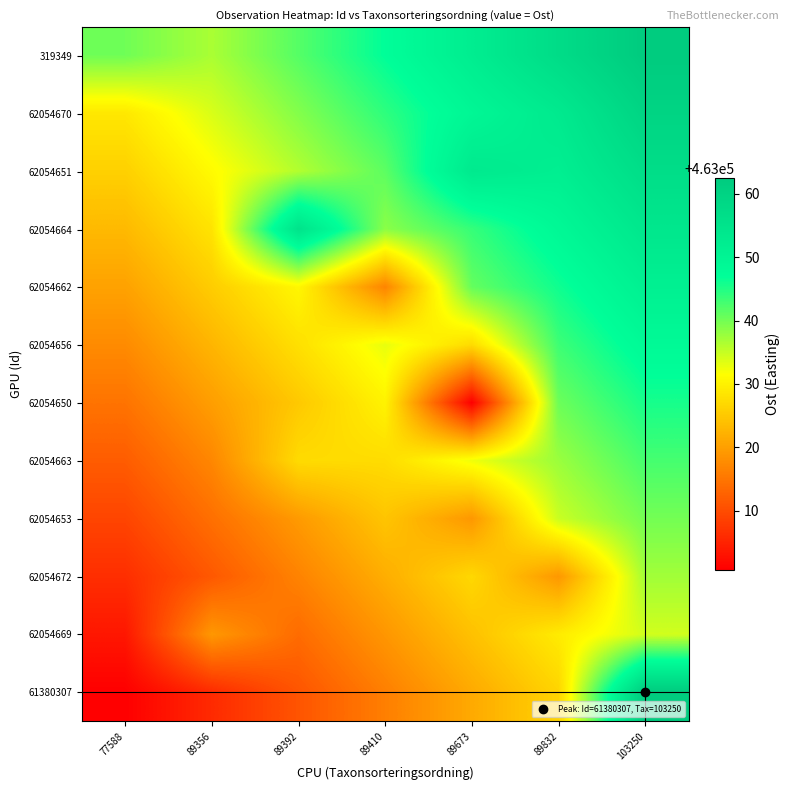

At which category does the chart reach its minimum across all series?

77588